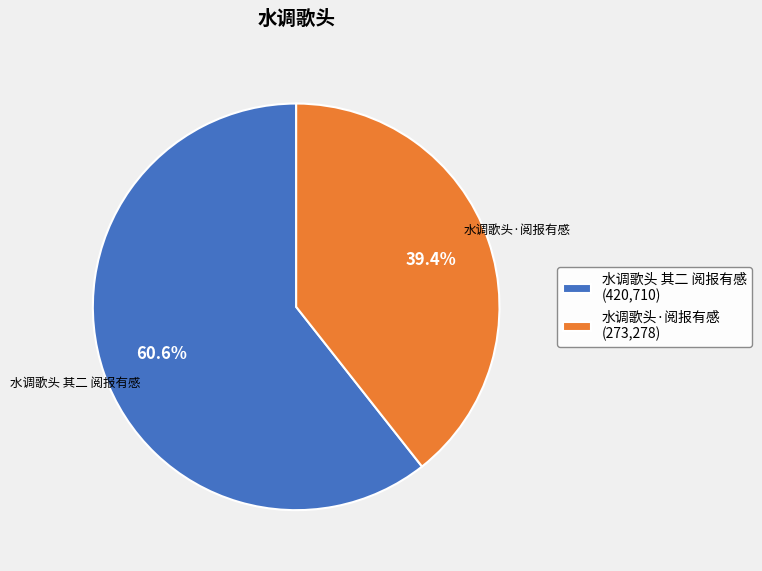

Which category accounts for the majority?

水调歌头 其二 阅报有感